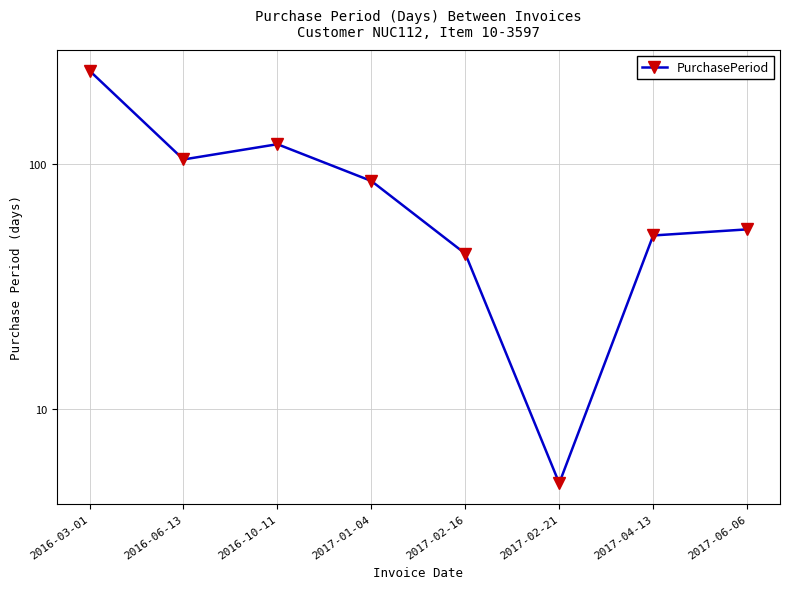

True or false: there are more than 0 points higher than both neighbors.

True